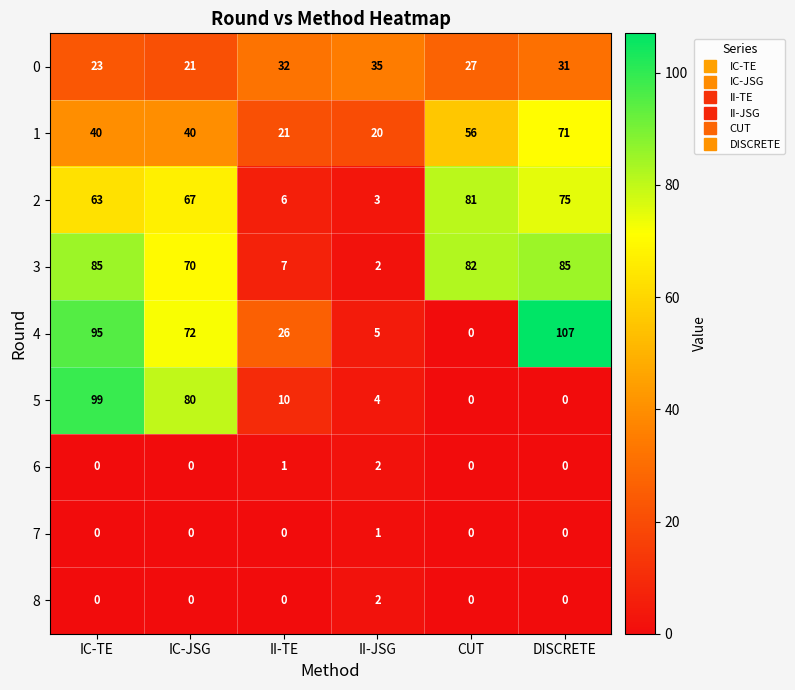

Where is 3 nearest to the value 43?

IC-JSG